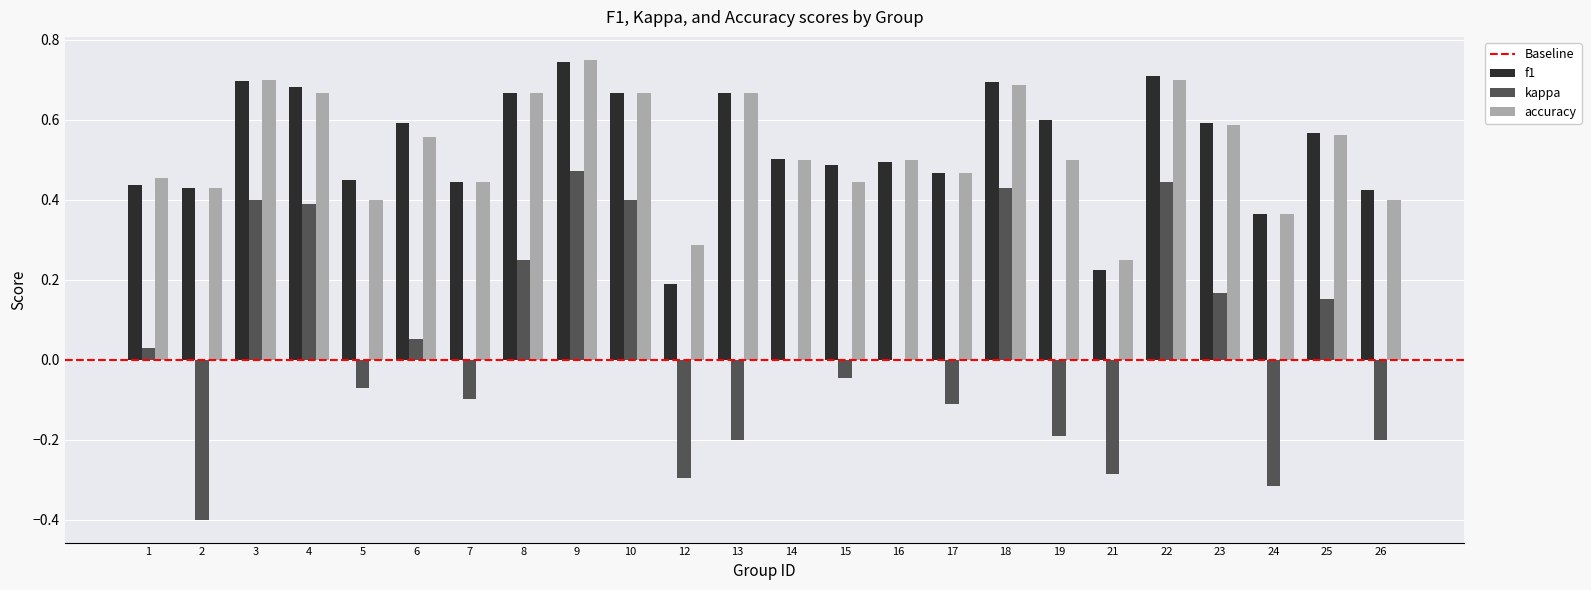

The value of kappa at 24 is -0.3. True or false?

True